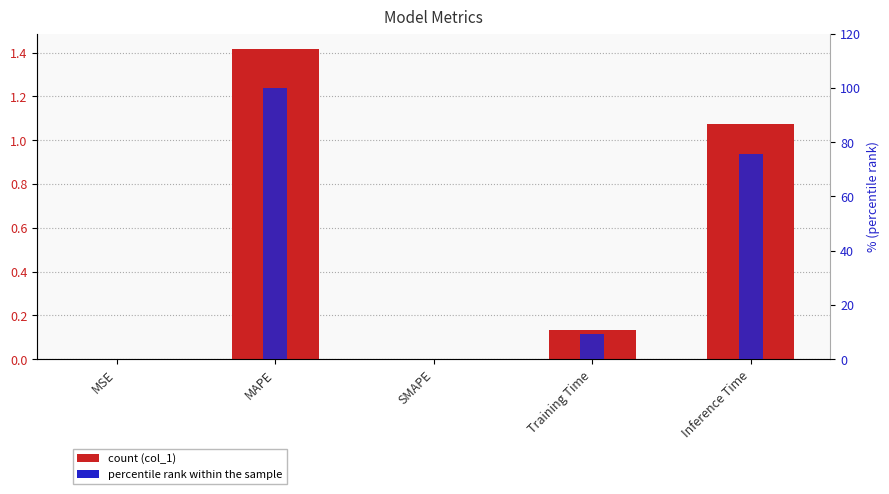

How many groups of bars are there?

5